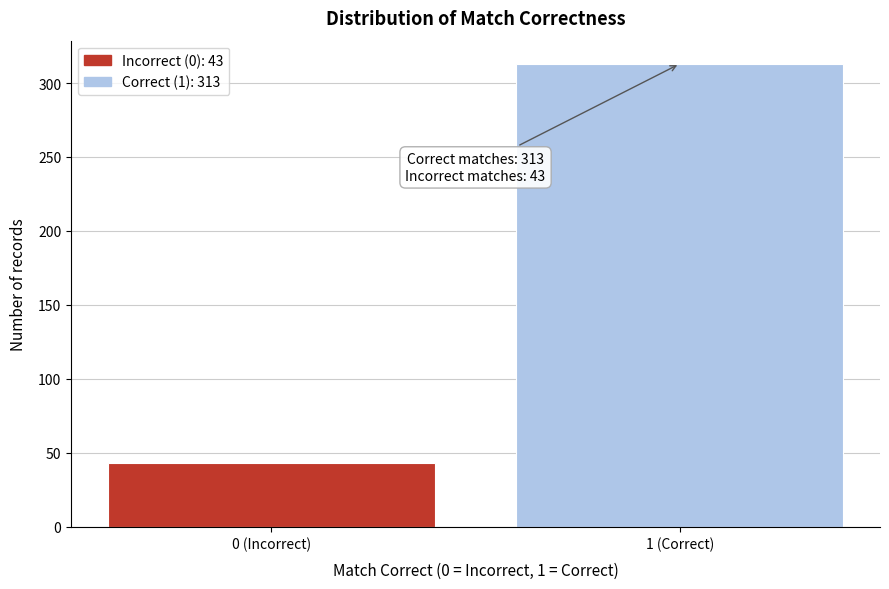

Reading left to right, extract all data points from this chart.

43	313